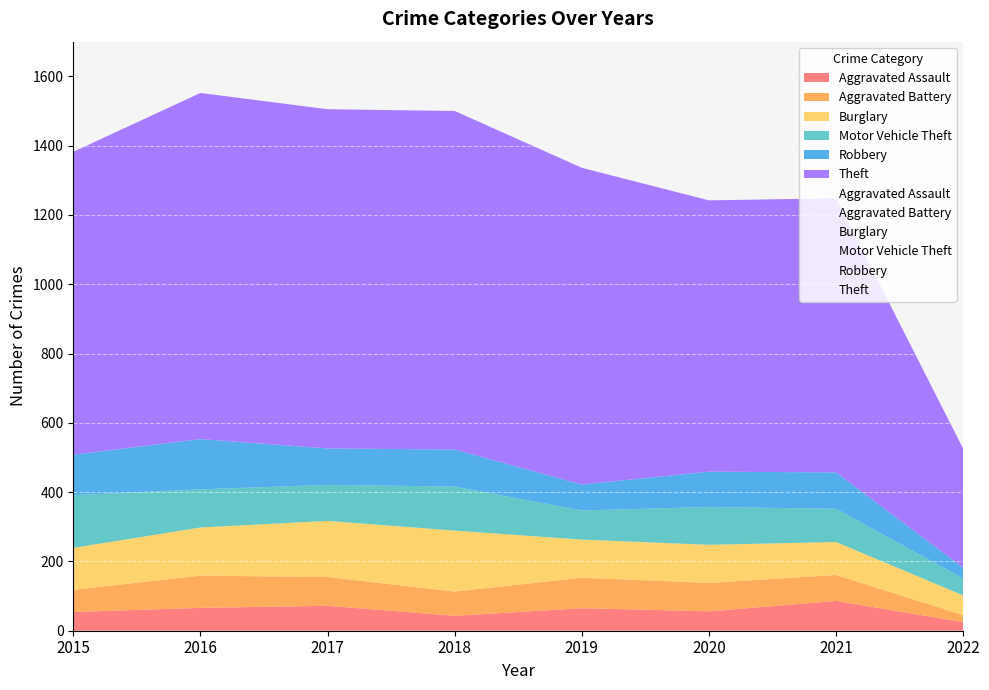

True or false: Robbery and Aggravated Battery cross at least once.

False